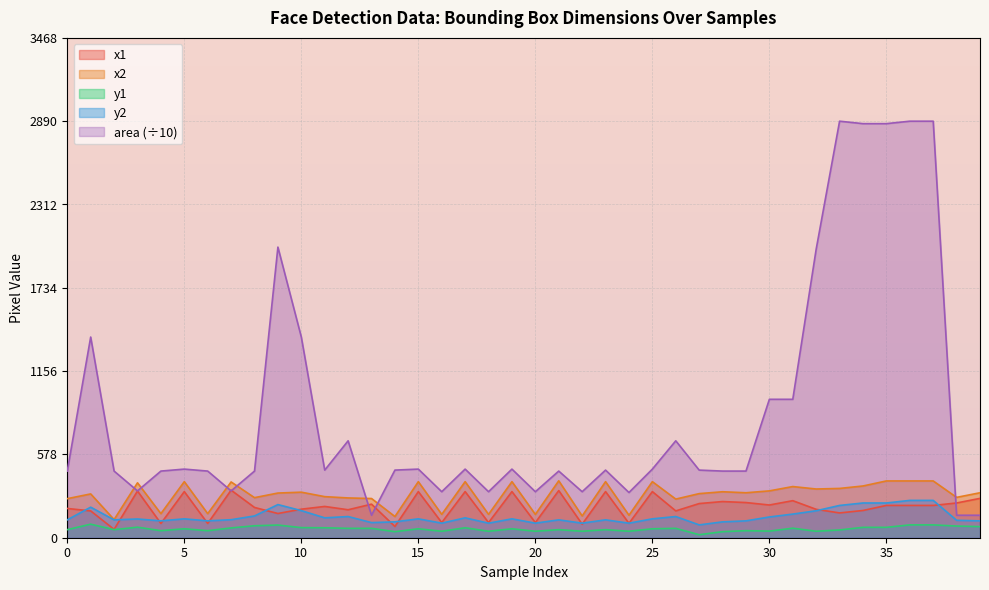

Reading right to left, transcribe all the data shown in this chart.

x1: 39=273.0	38=241.0	37=224.0	36=224.0	35=224.0	34=189.0	33=172.0	32=197.0	31=257.0	30=227.0	29=244.0	28=251.0	27=237.0	26=186.0	25=320.0	24=100.0	23=320.0	22=94.0	21=327.0	20=105.0	19=320.0	18=105.0	17=320.0	16=105.0	15=320.0	14=78.0	13=233.0	12=194.0	11=217.0	10=198.0	9=168.0	8=210.0	7=330.0	6=99.0	5=320.0	4=99.0	3=324.0	2=58.0	1=186.0	0=203.0
x2: 39=312.0	38=280.0	37=394.0	36=394.0	35=394.0	34=359.0	33=342.0	32=338.0	31=355.0	30=325.0	29=312.0	28=319.0	27=306.0	26=268.0	25=389.0	24=156.0	23=389.0	22=151.0	21=395.0	20=162.0	19=389.0	18=162.0	17=389.0	16=162.0	15=389.0	14=147.0	13=272.0	12=276.0	11=285.0	10=316.0	9=310.0	8=278.0	7=387.0	6=167.0	5=389.0	4=167.0	3=381.0	2=126.0	1=304.0	0=271.0
y1: 39=77.0	38=81.0	37=89.0	36=89.0	35=72.0	34=72.0	33=54.0	32=45.0	31=66.0	30=46.0	29=49.0	28=42.0	27=21.0	26=65.0	25=62.0	24=45.0	23=56.0	22=45.0	21=56.0	20=45.0	19=62.0	18=45.0	17=69.0	16=45.0	15=62.0	14=42.0	13=65.0	12=65.0	11=69.0	10=70.0	9=88.0	8=83.0	7=68.0	6=49.0	5=62.0	4=49.0	3=73.0	2=56.0	1=94.0	0=56.0
y2: 39=117.0	38=121.0	37=259.0	36=259.0	35=241.0	34=241.0	33=224.0	32=187.0	31=164.0	30=144.0	29=117.0	28=110.0	27=89.0	26=147.0	25=131.0	24=101.0	23=124.0	22=101.0	21=124.0	20=101.0	19=131.0	18=101.0	17=138.0	16=101.0	15=131.0	14=110.0	13=105.0	12=147.0	11=138.0	10=188.0	9=230.0	8=151.0	7=125.0	6=117.0	5=131.0	4=117.0	3=130.0	2=124.0	1=212.0	0=124.0
area: 39=156.0	38=156.0	37=2890.0	36=2890.0	35=2873.0	34=2873.0	33=2890.0	32=2002.2	31=960.4	30=960.4	29=462.4	28=462.4	27=469.2	26=672.4	25=476.1	24=313.6	23=469.2	22=319.2	21=462.4	20=319.2	19=476.1	18=319.2	17=476.1	16=319.2	15=476.1	14=469.2	13=156.0	12=672.4	11=469.2	10=1392.4	9=2016.4	8=462.4	7=324.9	6=462.4	5=476.1	4=462.4	3=324.9	2=462.4	1=1392.4	0=462.4